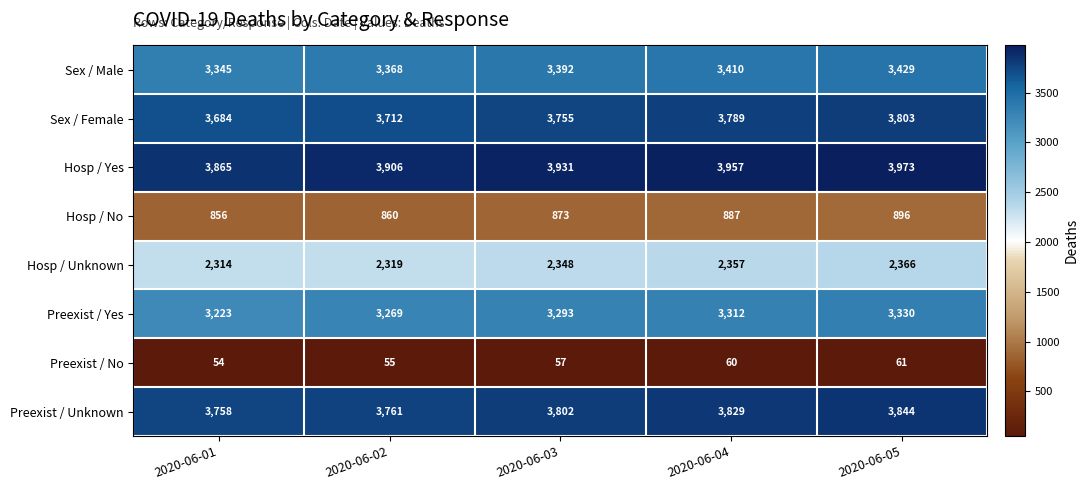

The value of Sex / Male at 2020-06-05 is 1734. True or false?

False